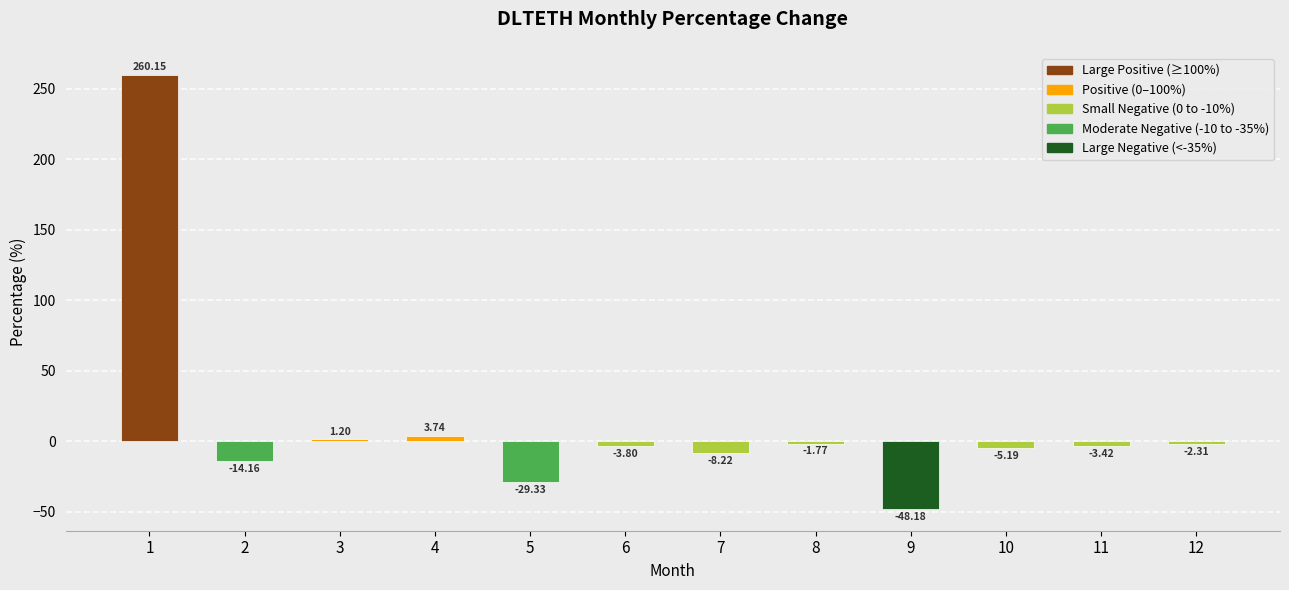

What is the difference between the second highest and minimum values?

51.9